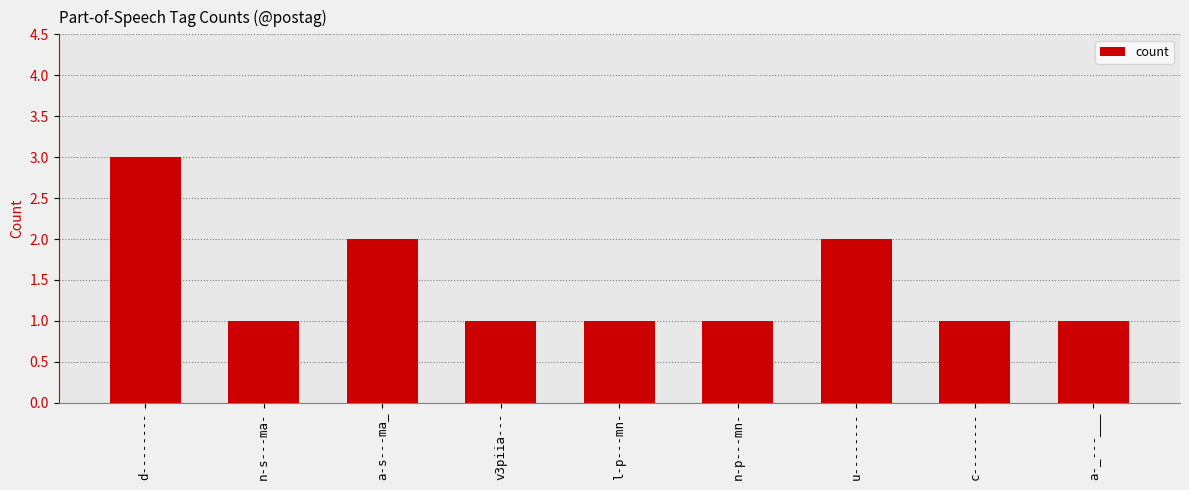

What position from the left is l-p---mn-?

5